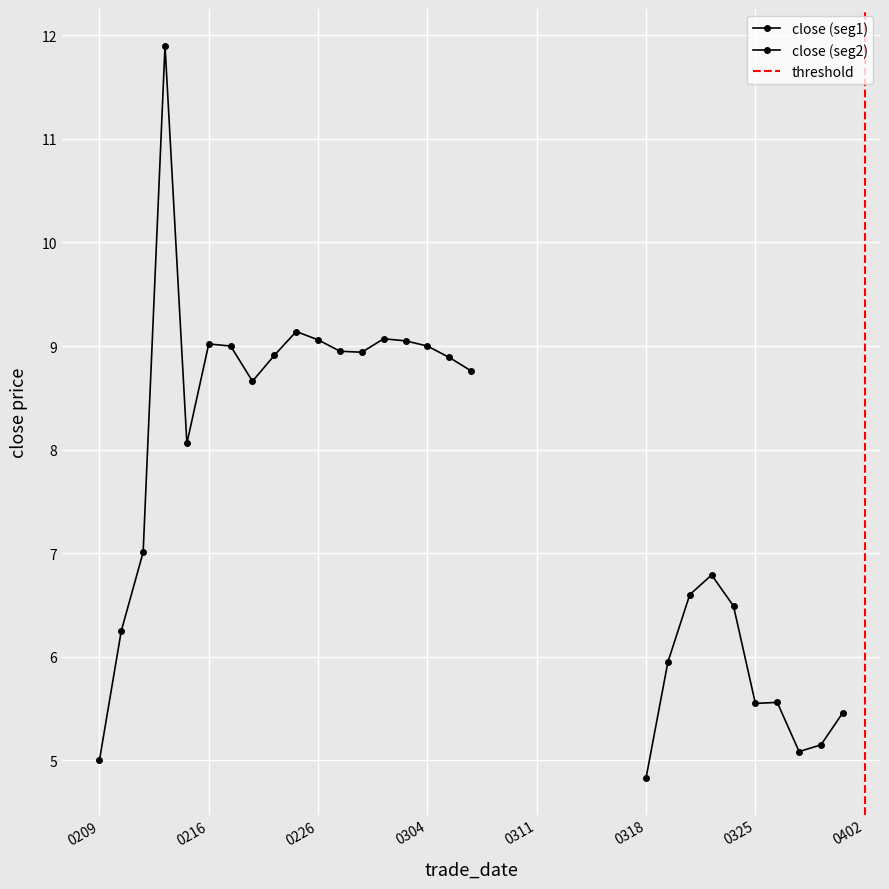

What is the minimum value shown in the chart?

4.8